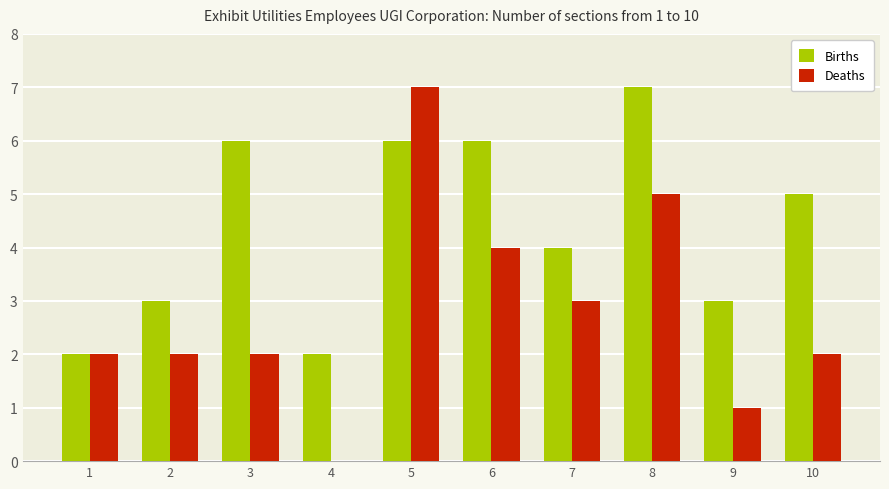

Is the value of Births at 1 greater than the value of Deaths at 9?

Yes